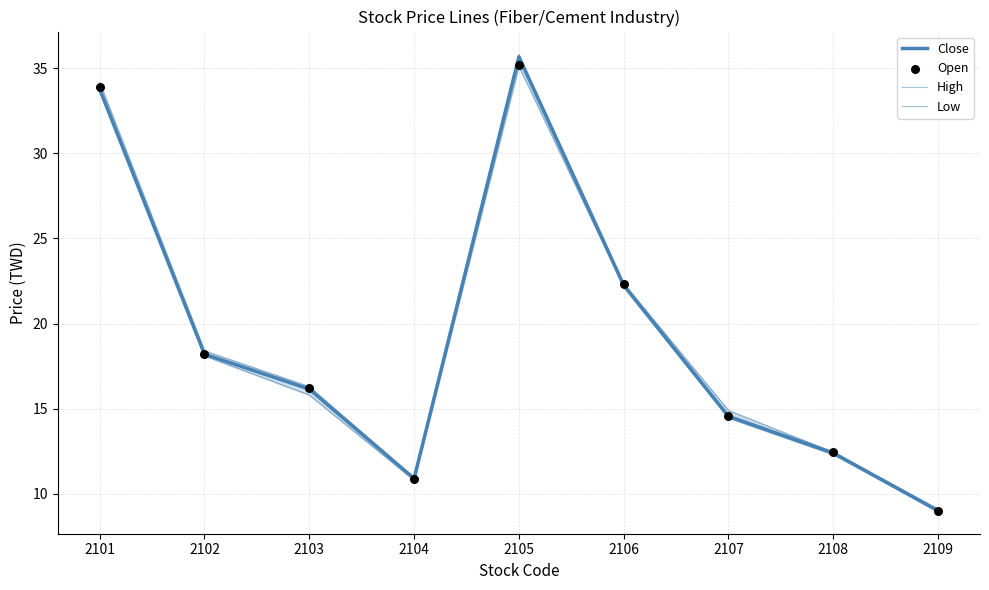

Which series contains the highest Y value?

High